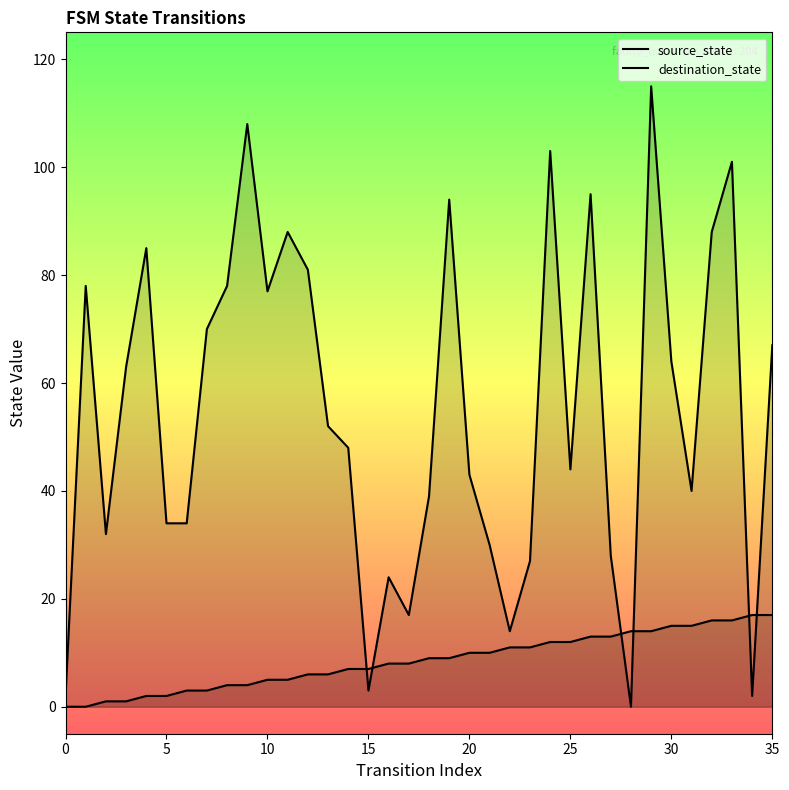

True or false: destination_state and source_state intersect in this chart.

True